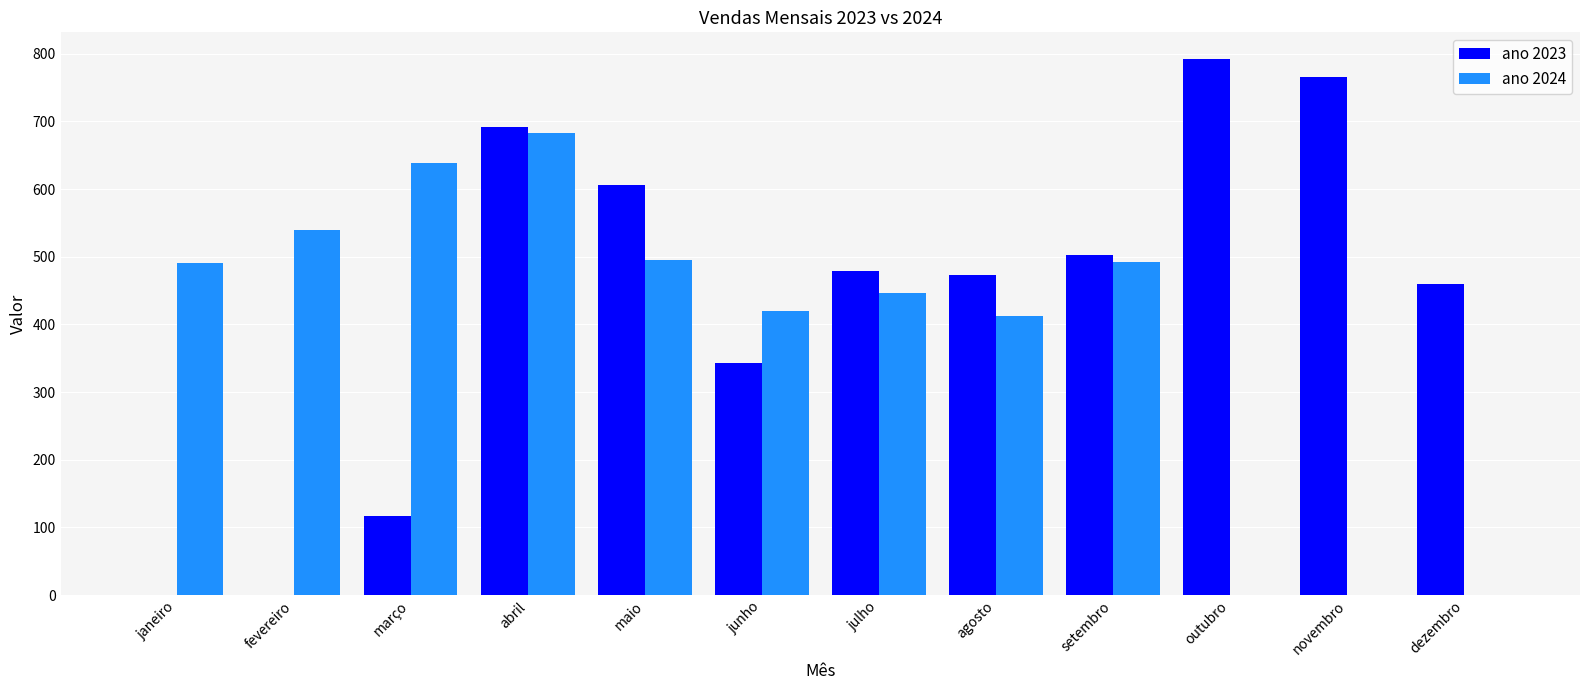

Read the ano 2023 value at maio, to the nearest 10.

610